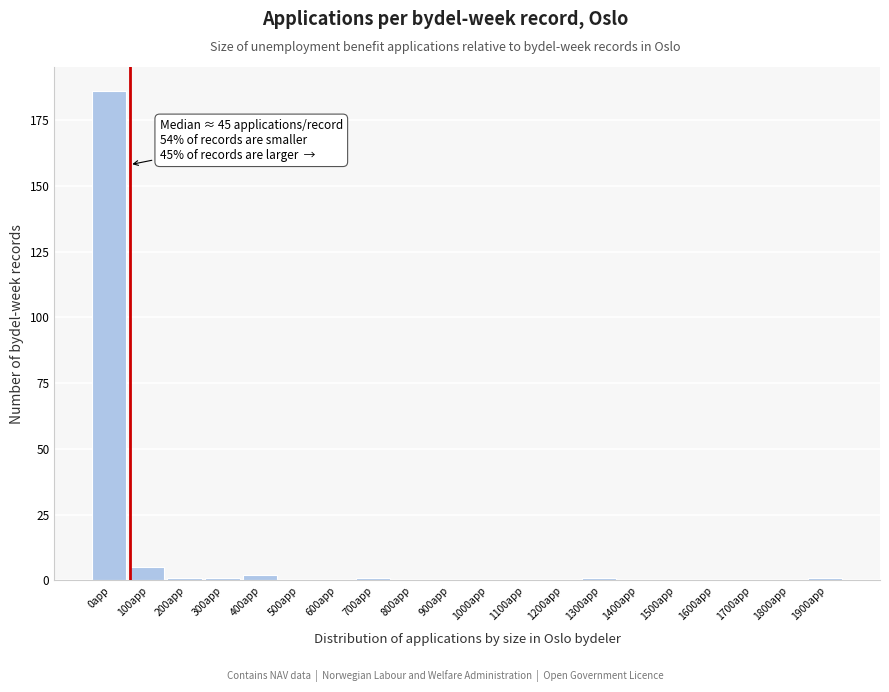

Reading left to right, transcribe all the data shown in this chart.

0app=186	100app=5	200app=1	300app=1	400app=2	500app=0	600app=0	700app=1	800app=0	900app=0	1000app=0	1100app=0	1200app=0	1300app=1	1400app=0	1500app=0	1600app=0	1700app=0	1800app=0	1900app=1